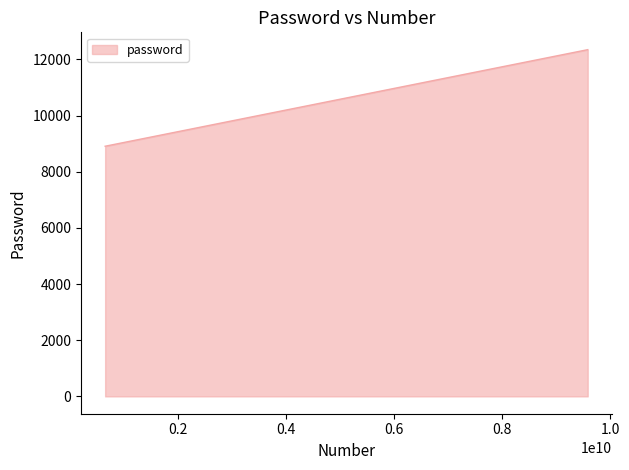

At which category does the chart reach its peak across all series?

9583722121